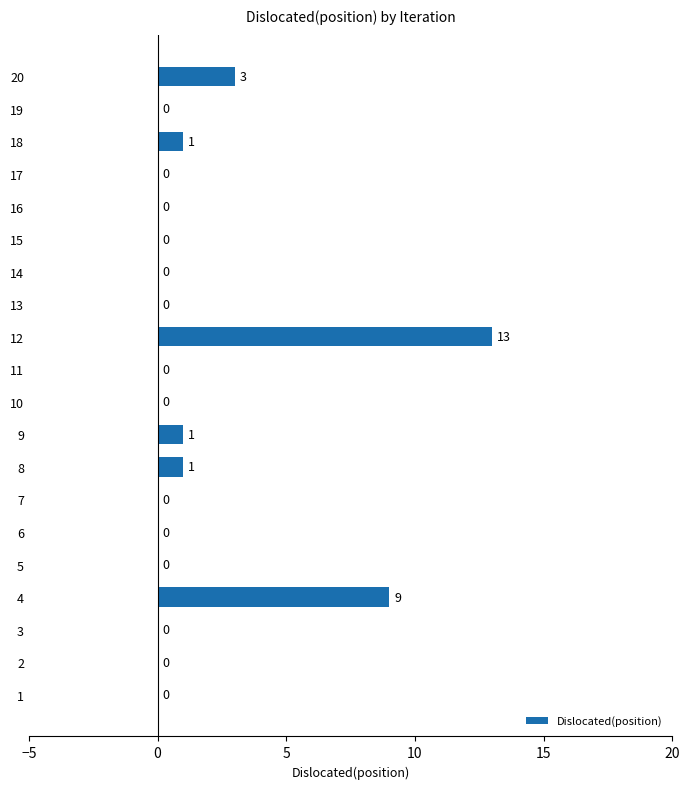

Reading bottom to top, transcribe all the data shown in this chart.

1=0	2=0	3=0	4=9	5=0	6=0	7=0	8=1	9=1	10=0	11=0	12=13	13=0	14=0	15=0	16=0	17=0	18=1	19=0	20=3